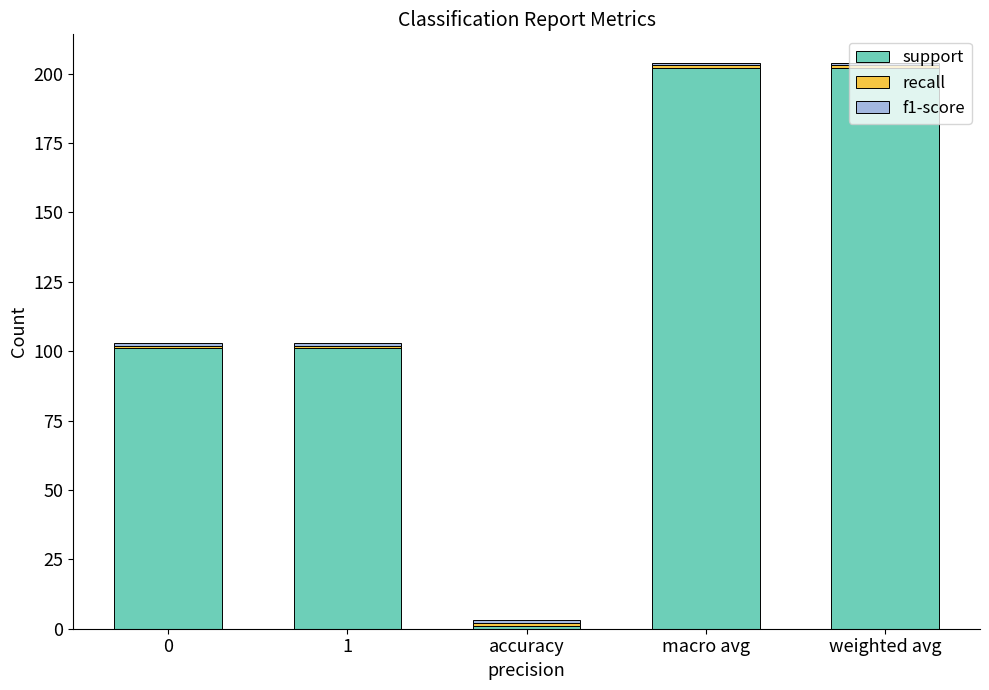

What is the average value of the support series?

121